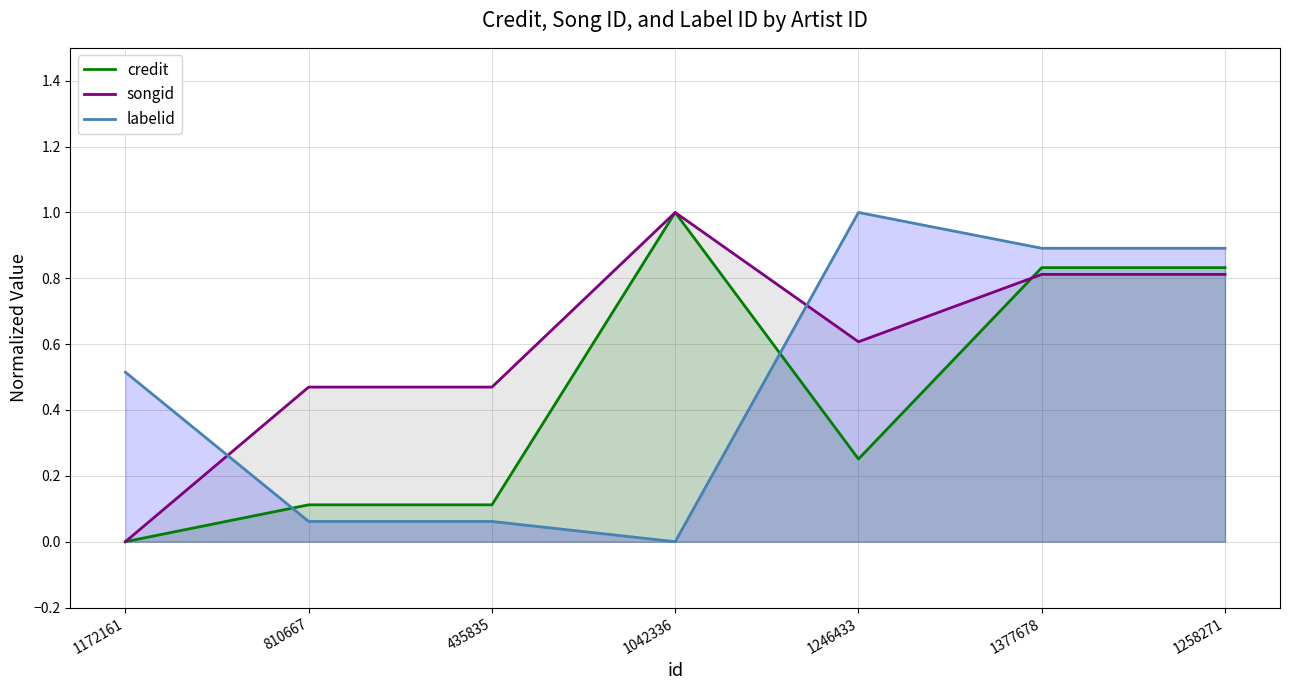

The labelid series shows 0.4 at 1377678. True or false?

False